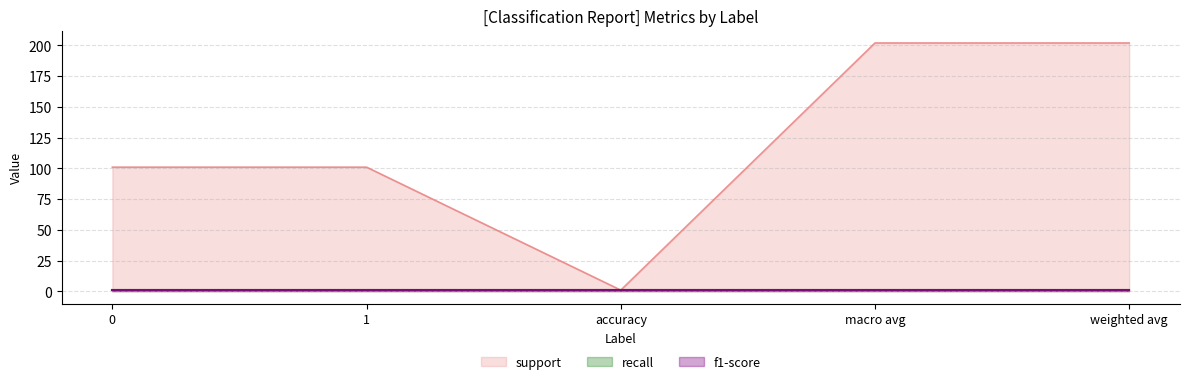

At which category does support reach its first local valley?

accuracy